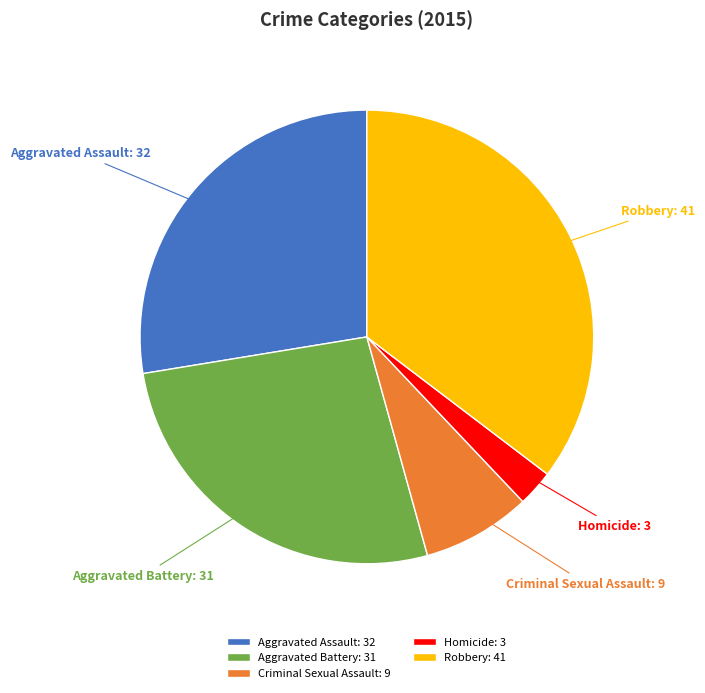

What is the ratio of the value at Aggravated Assault to the value at Robbery?

0.8